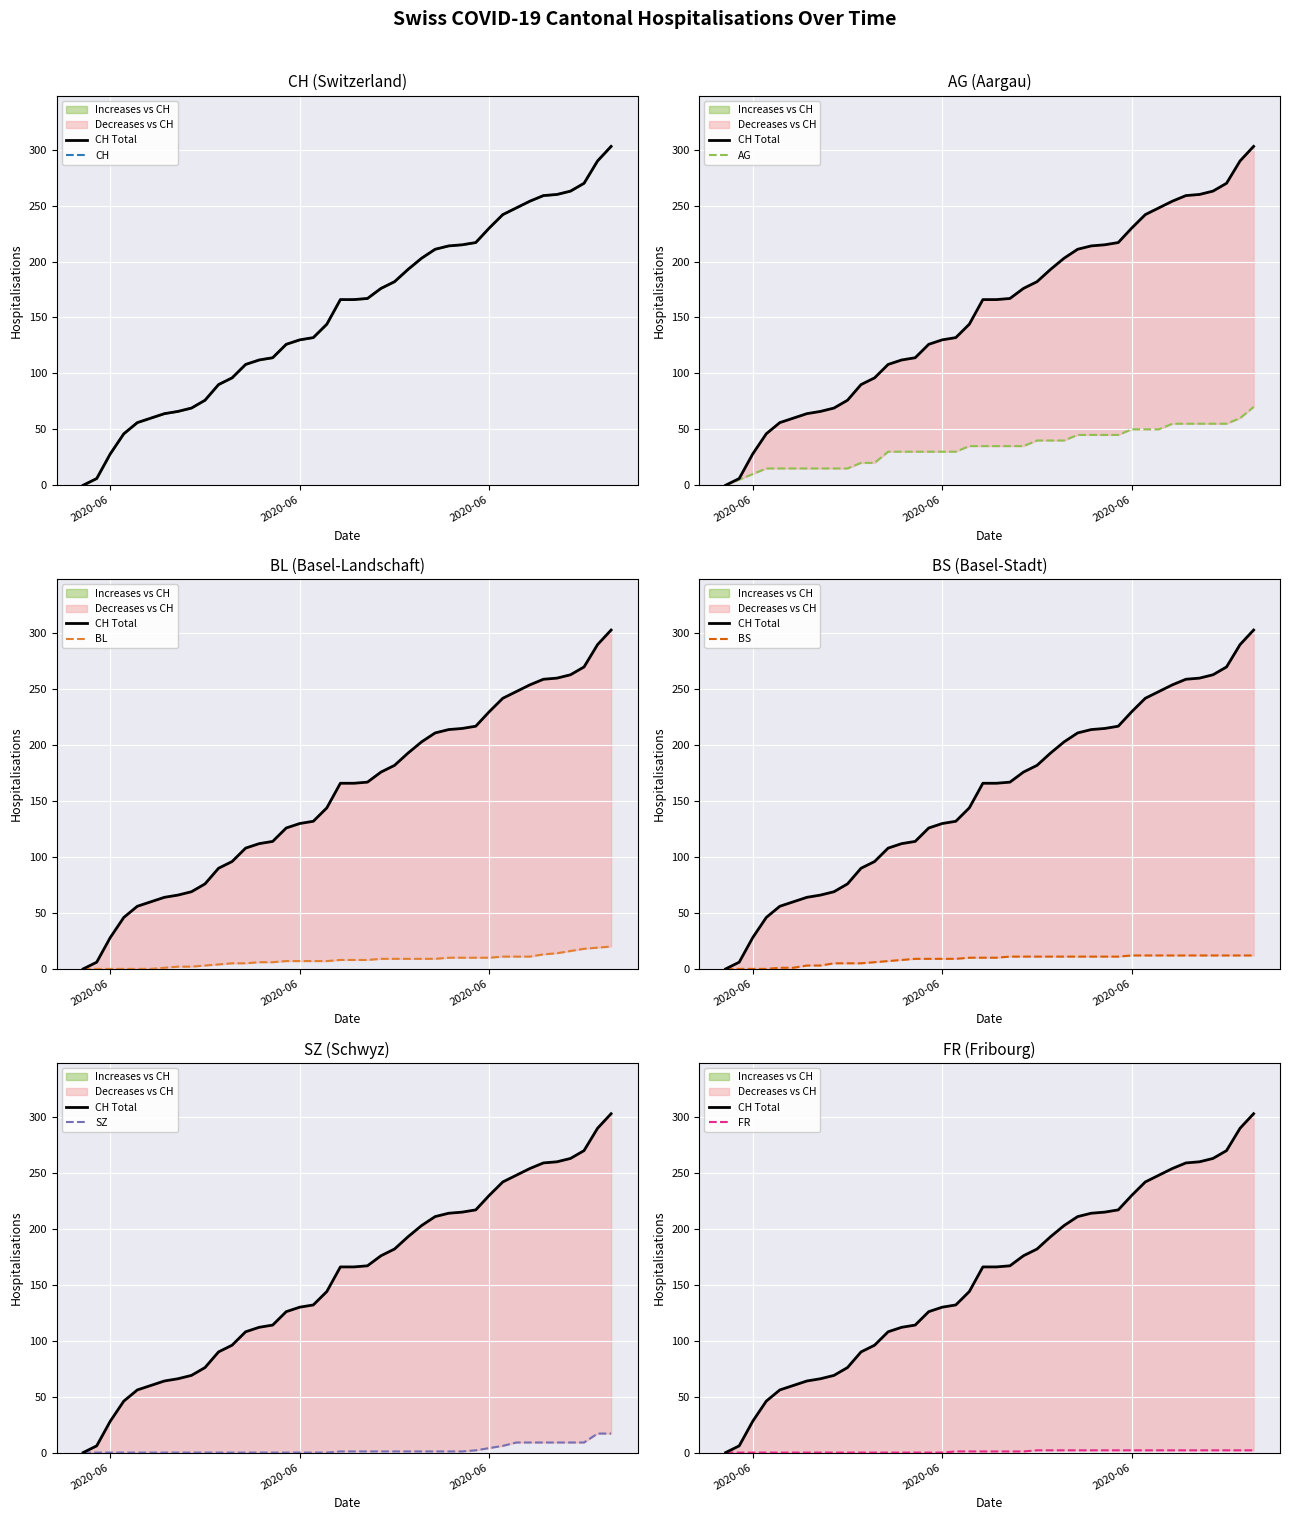

What is the difference between the CH values at 2020-06-01 and 2020-07-04?

253